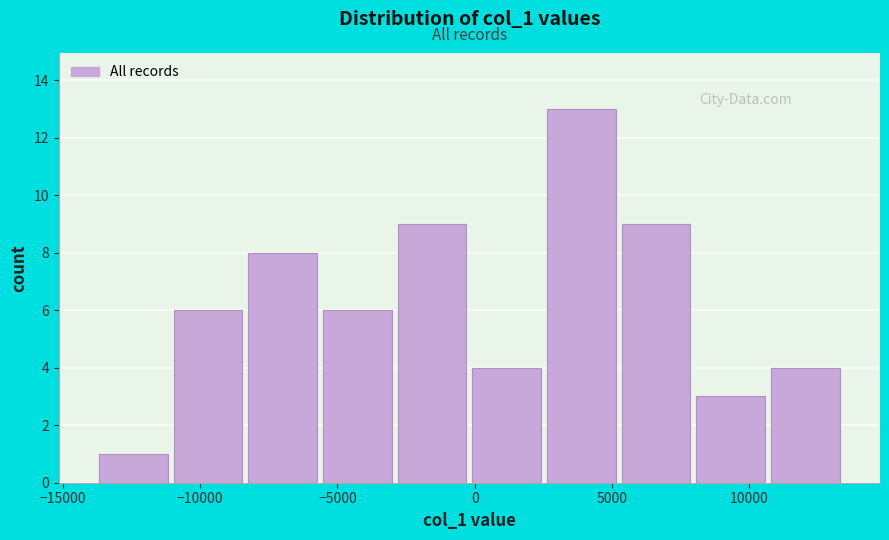

Which range on the x-axis has the tallest bar?

2500 to 5000